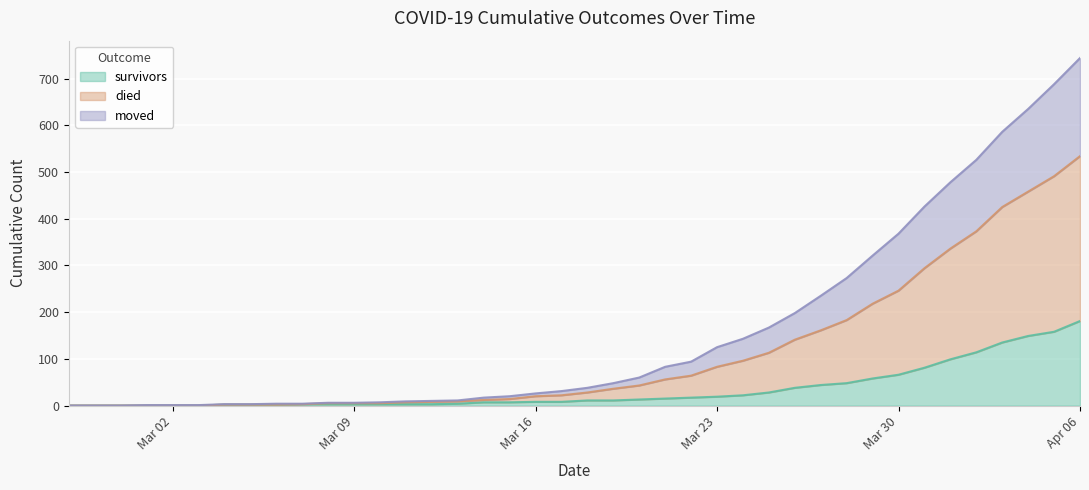

How many lines are shown in the chart?

3